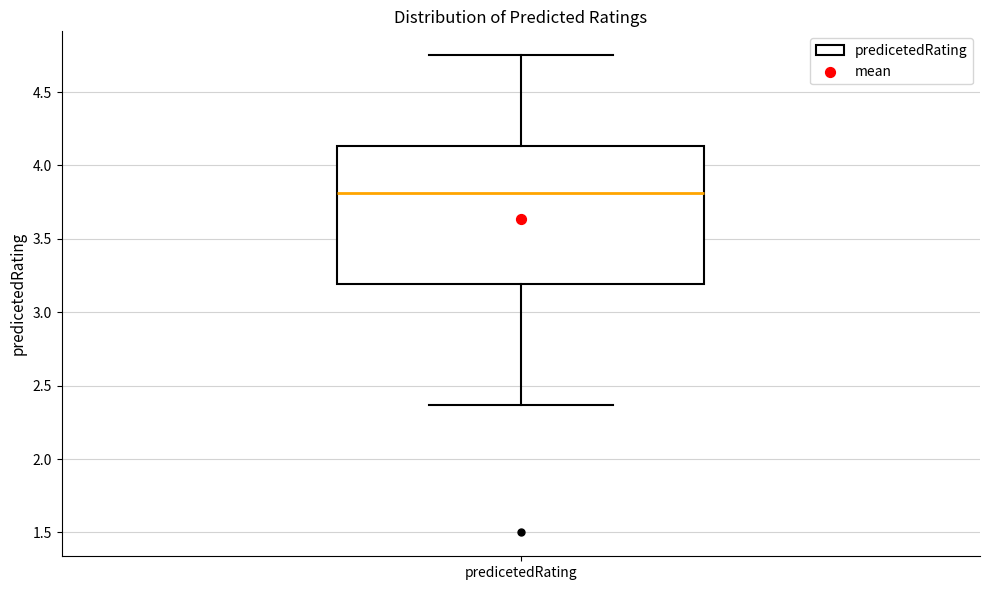

Read this box plot against the y-axis: the position of the median line, the range covered by the box, and the ends of both whiskers. The values are not printed on the chart, so give them approximately, as read against the axis.

median 3.80, box 3.20 to 4.15, whiskers 2.35 to 4.75